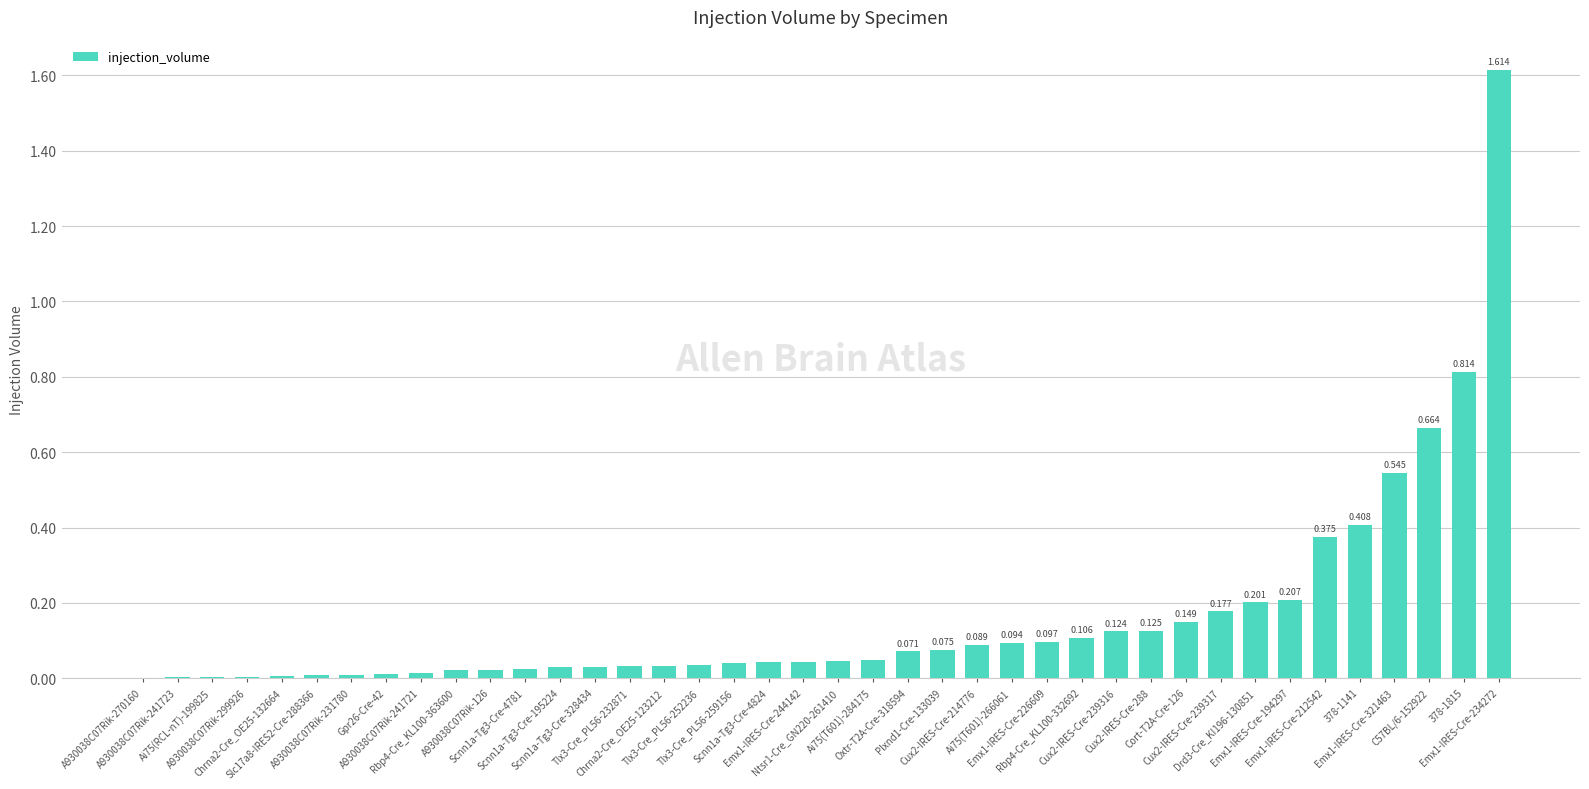

What is the sum of the values at Ai75(T601)-284175 and Tlx3-Cre_PL56-232871?

0.1